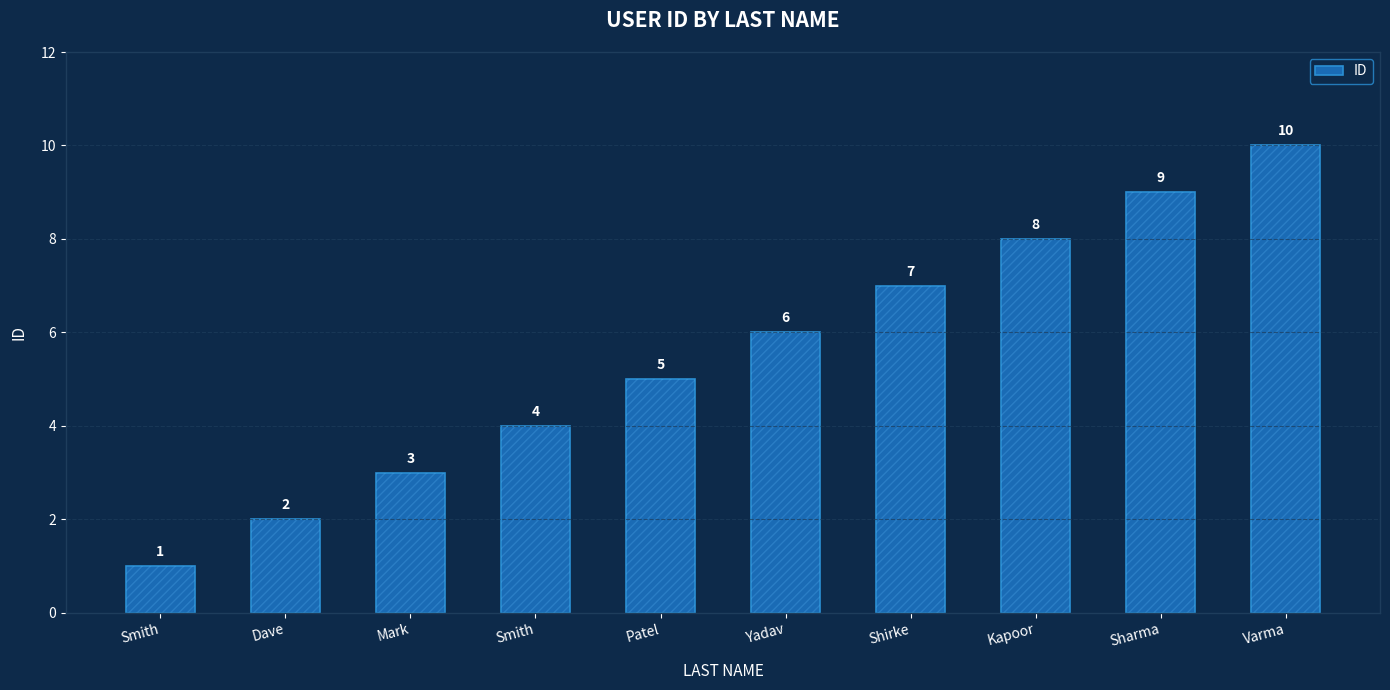

List the labels in order of value, largest first.

Varma, Sharma, Kapoor, Shirke, Yadav, Patel, Smith, Mark, Dave, Smith